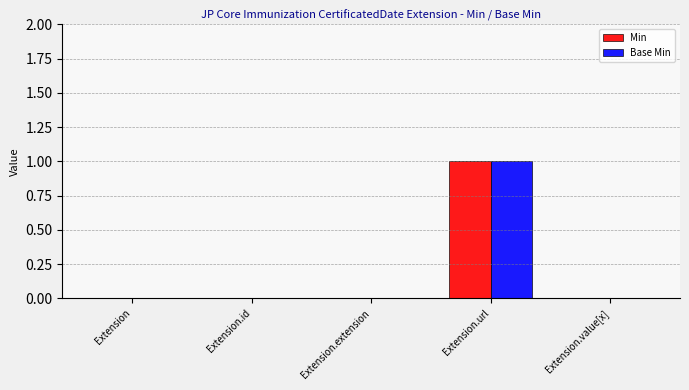

The value of Min at Extension is 1. True or false?

False